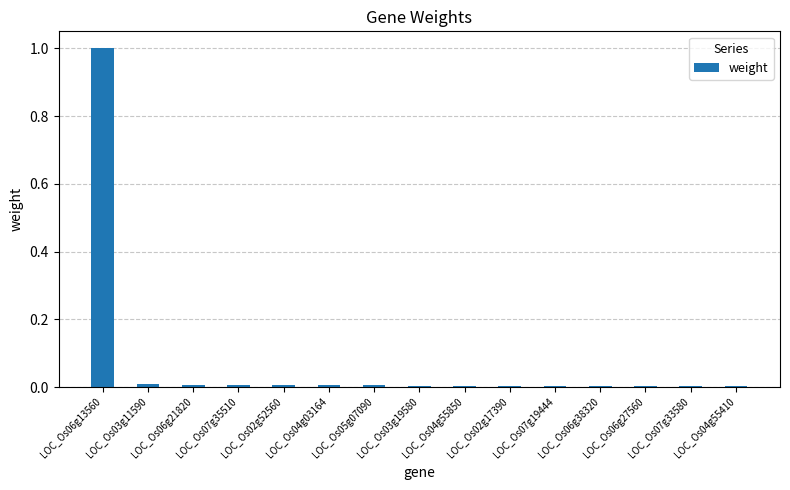

Is it true that the value at LOC_Os07g35510 is 0.0?

True